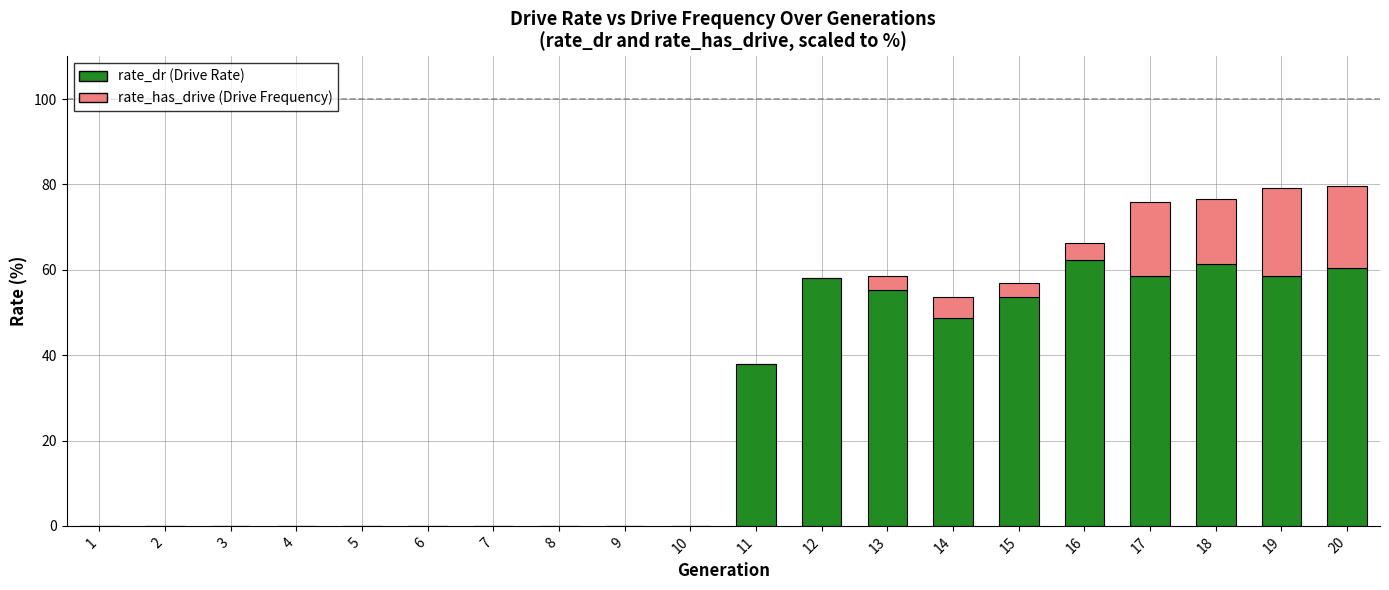

Is it true that rate_dr (Drive Rate) equals 0.0 at 9?

True